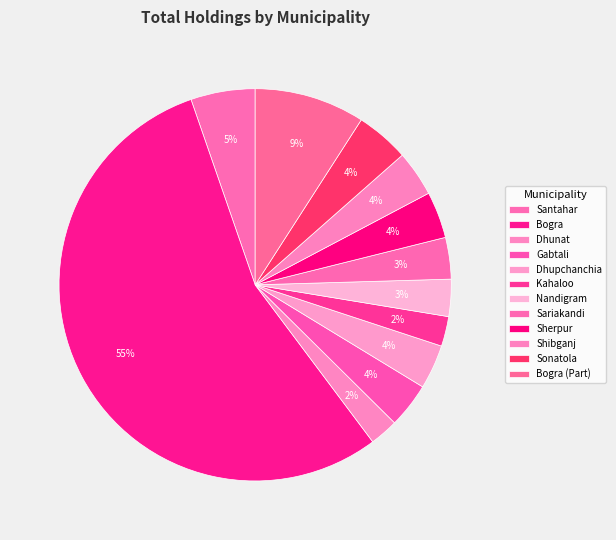

What is the ratio of the value at Sonatola to the value at Dhupchanchia?

1.2